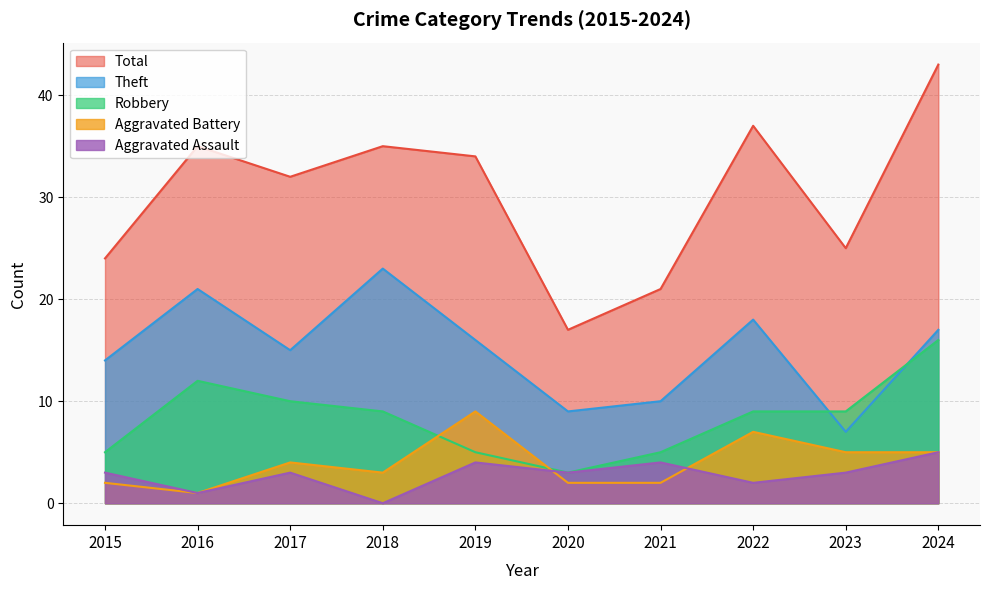

Reading right to left, list all the values displayed in this chart.

Aggravated Assault: 2024=5	2023=3	2022=2	2021=4	2020=3	2019=4	2018=0	2017=3	2016=1	2015=3
Aggravated Battery: 2024=5	2023=5	2022=7	2021=2	2020=2	2019=9	2018=3	2017=4	2016=1	2015=2
Robbery: 2024=16	2023=9	2022=9	2021=5	2020=3	2019=5	2018=9	2017=10	2016=12	2015=5
Theft: 2024=17	2023=7	2022=18	2021=10	2020=9	2019=16	2018=23	2017=15	2016=21	2015=14
Total: 2024=43	2023=25	2022=37	2021=21	2020=17	2019=34	2018=35	2017=32	2016=35	2015=24